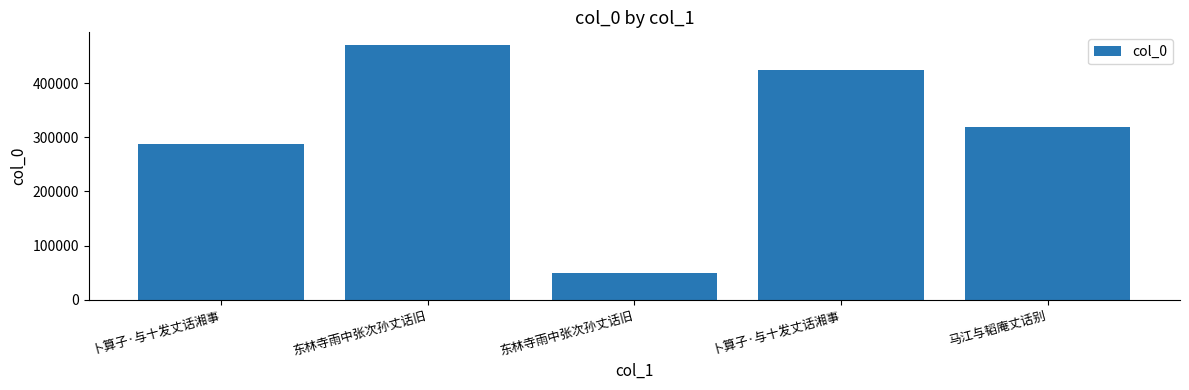

The value at 东林寺雨中张次孙丈话旧 is 470873. True or false?

True